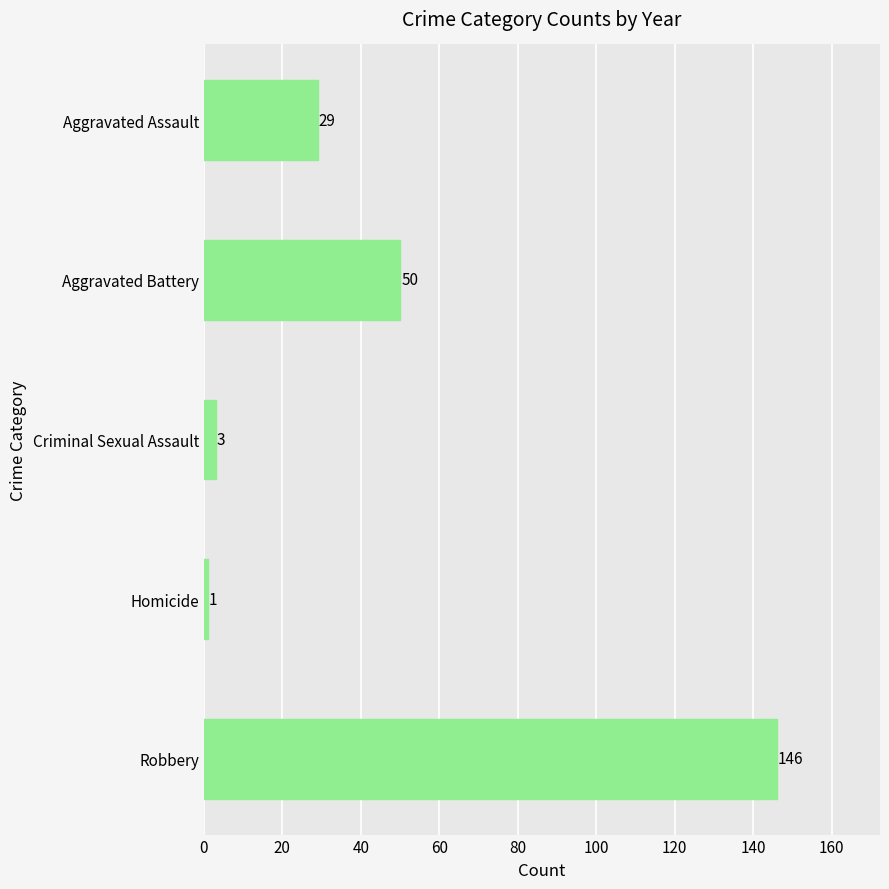

Rank the categories by value from highest to lowest.

Robbery, Aggravated Battery, Aggravated Assault, Criminal Sexual Assault, Homicide